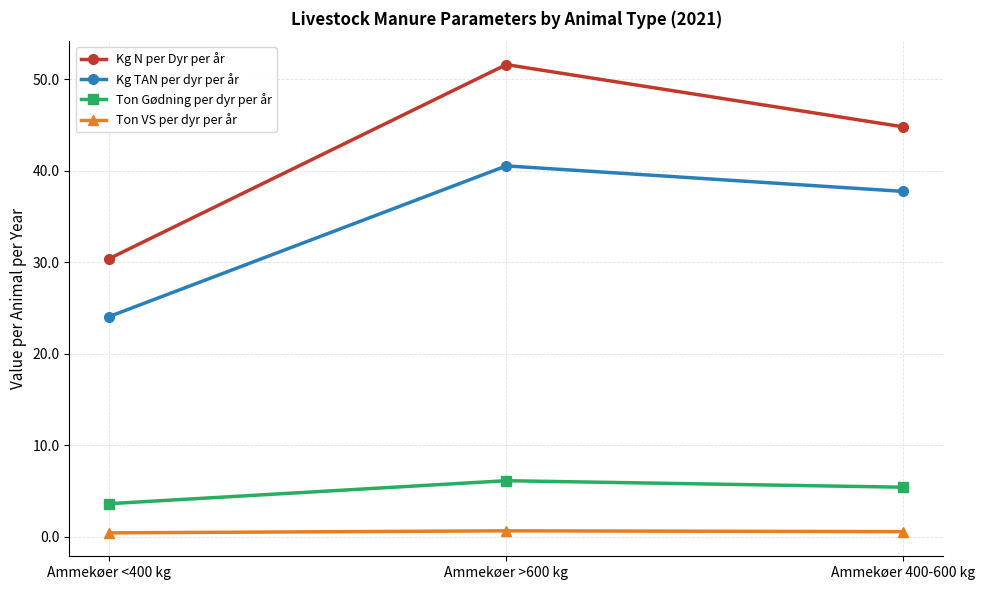

Which series has the largest range (max minus min)?

Kg N per Dyr per år